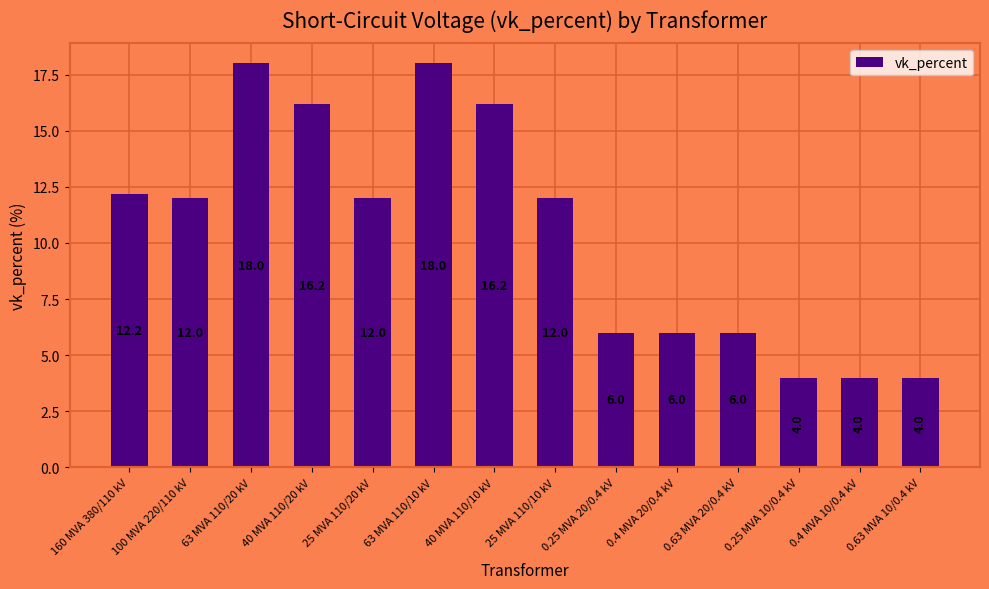

The value at 0.25 MVA 20/0.4 kV is 6.0. True or false?

True